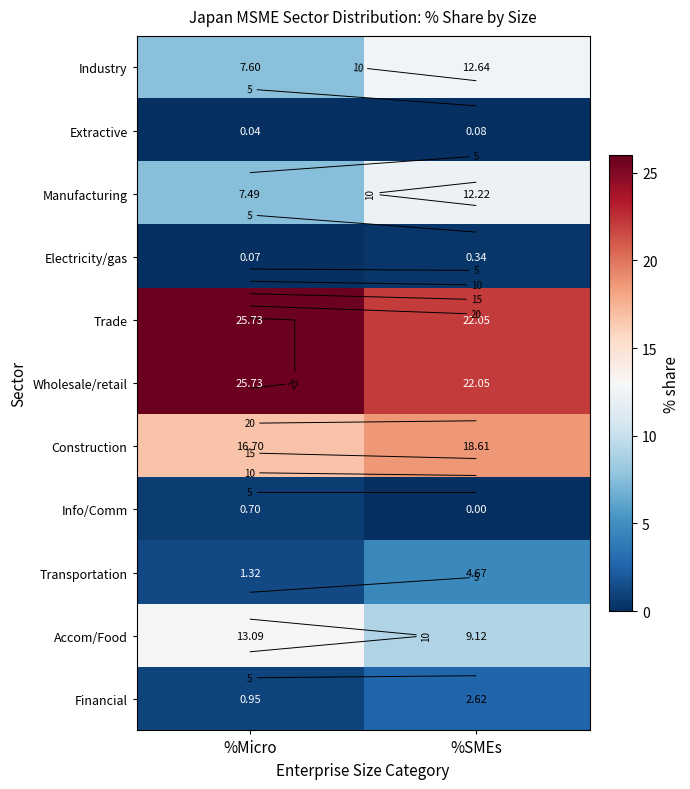

Rank the series by their maximum value, from highest to lowest.

Trade, Wholesale/retail, Construction, Accom/Food, Industry, Manufacturing, Transportation, Financial, Info/Comm, Electricity/gas, Extractive